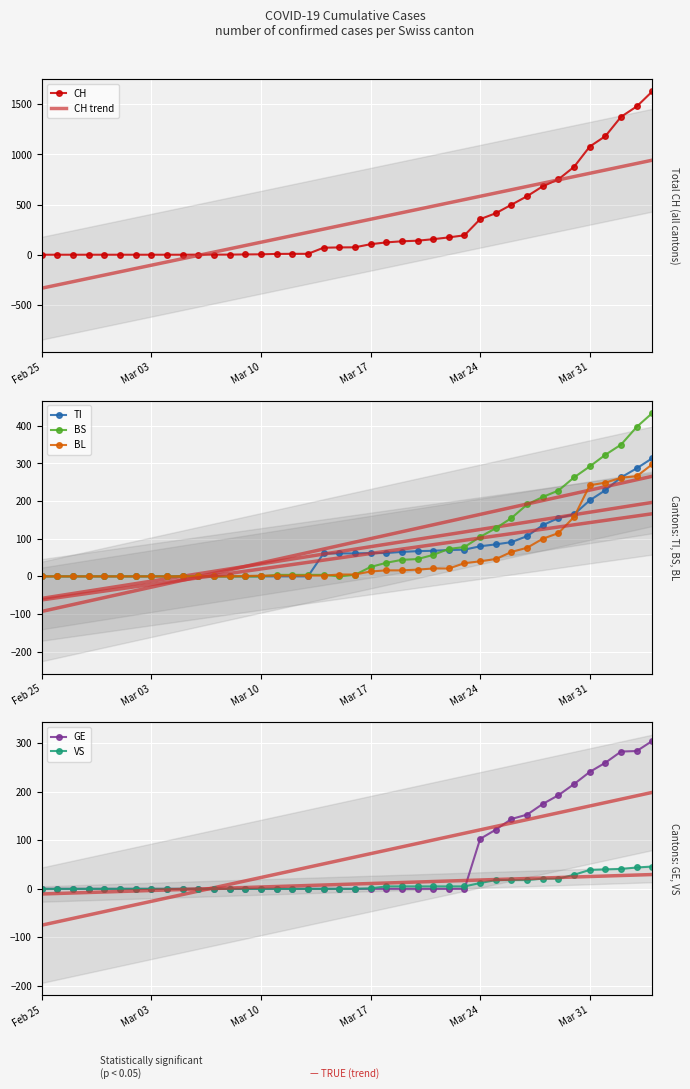

Which series has the largest total across all categories?

CH